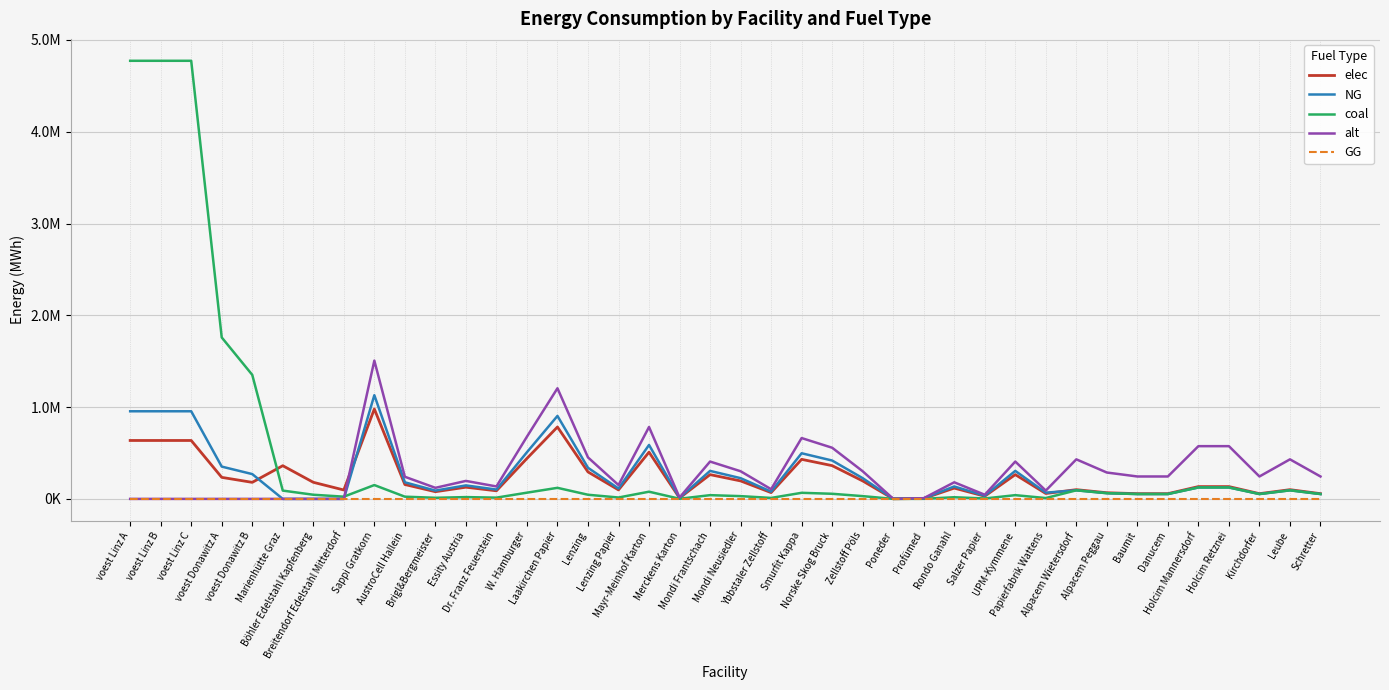

What position from the right is Böhler Edelstahl Kapfenberg?

34